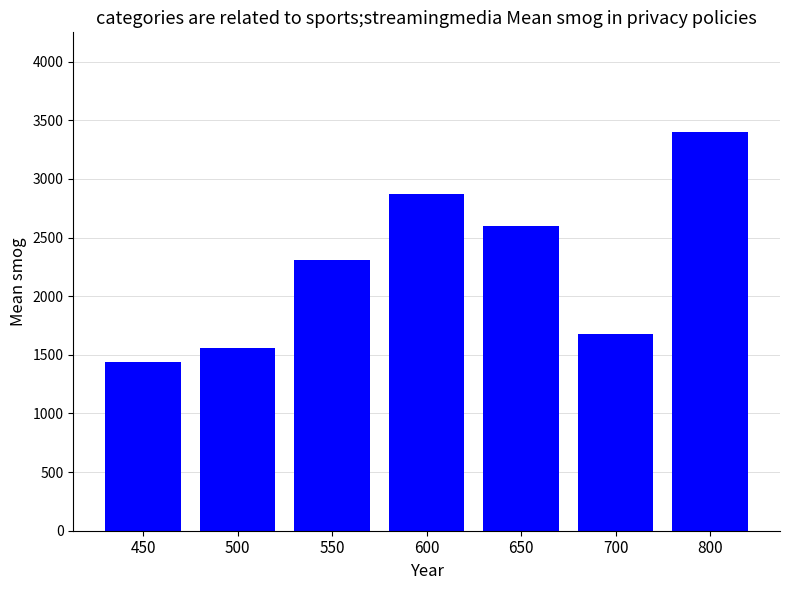

Approximately how many times larger is the value at 650 compared to 500?

1.7